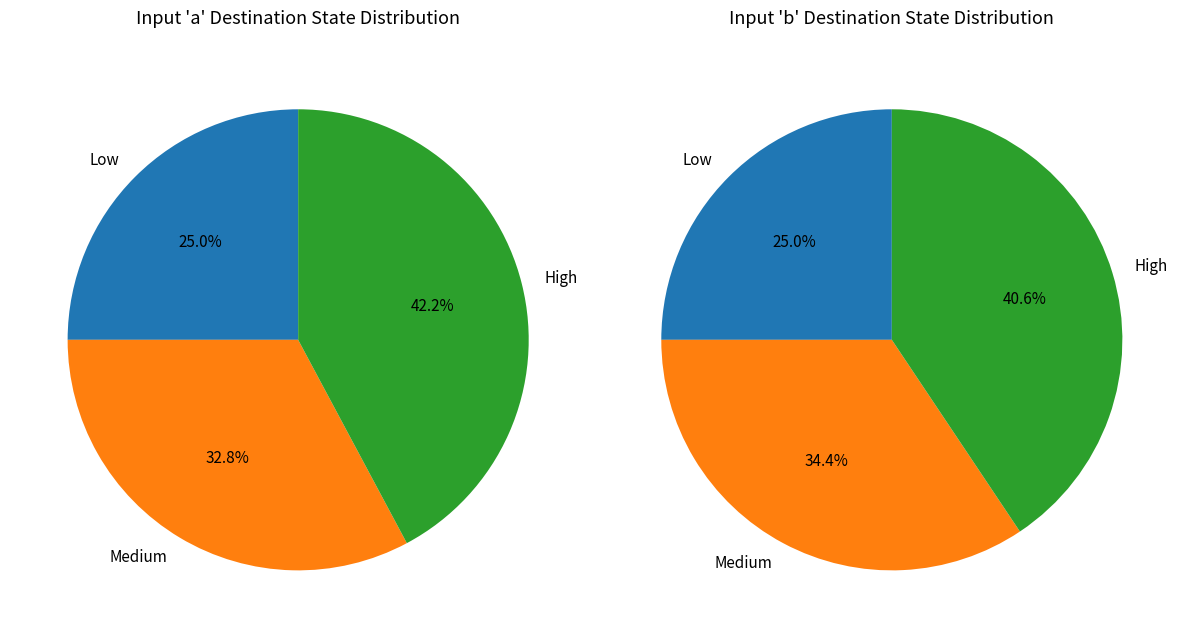

Is 2 the majority of the pie?

No